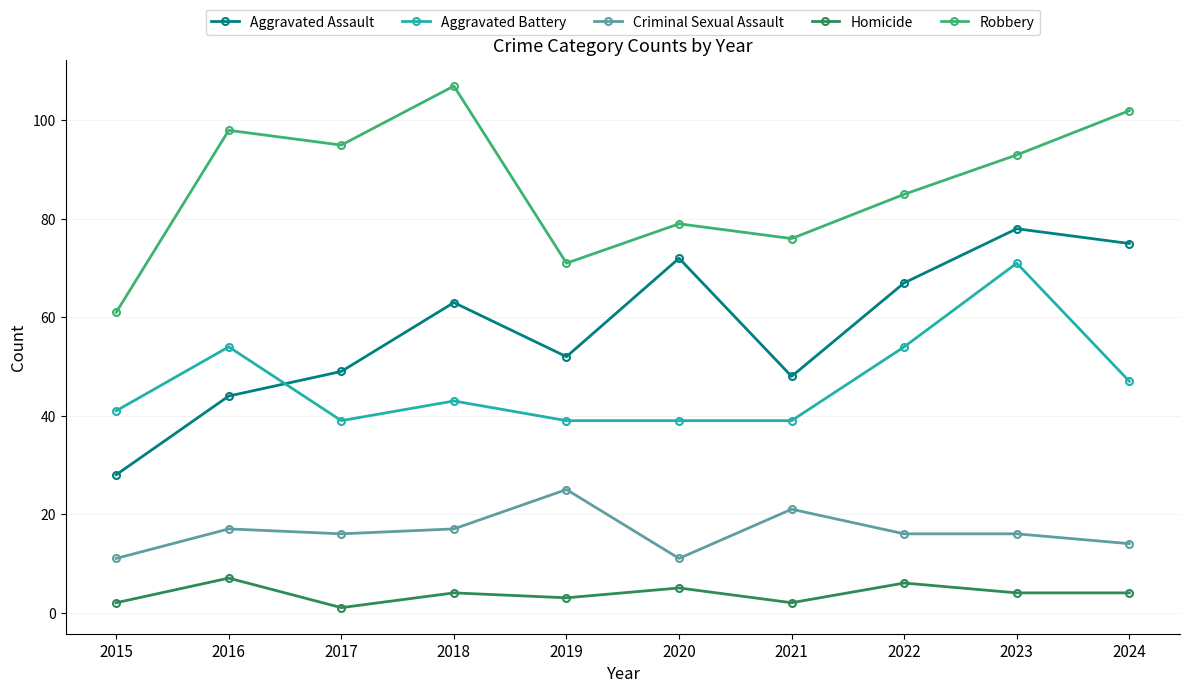

Where is the first local minimum for Aggravated Battery?

2017